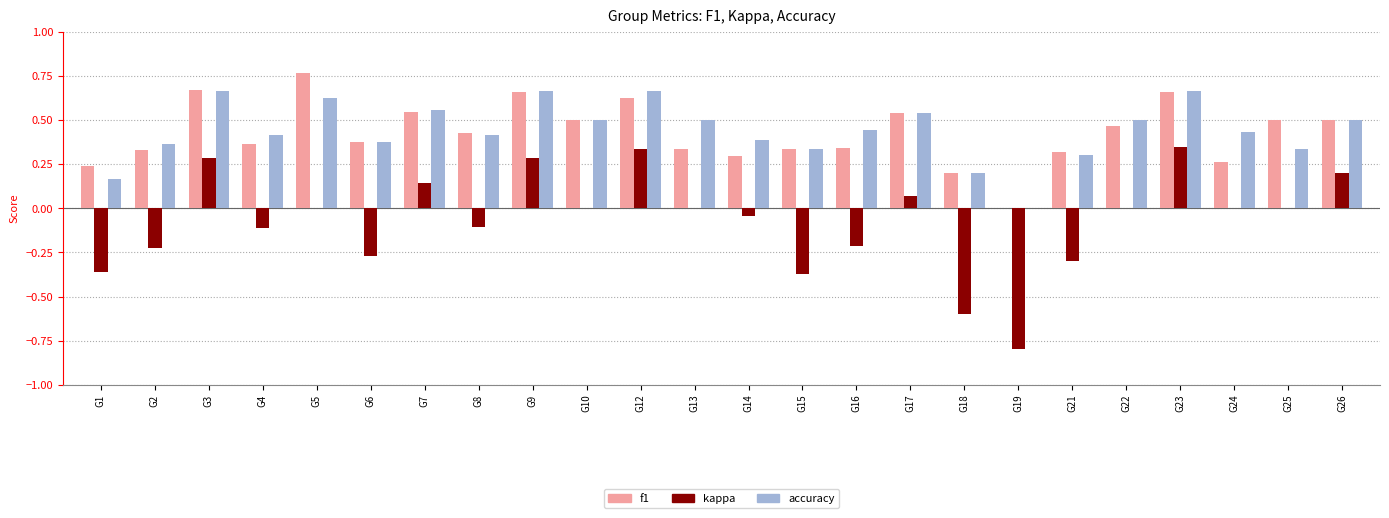

What is the total value across all series at G5?

1.4